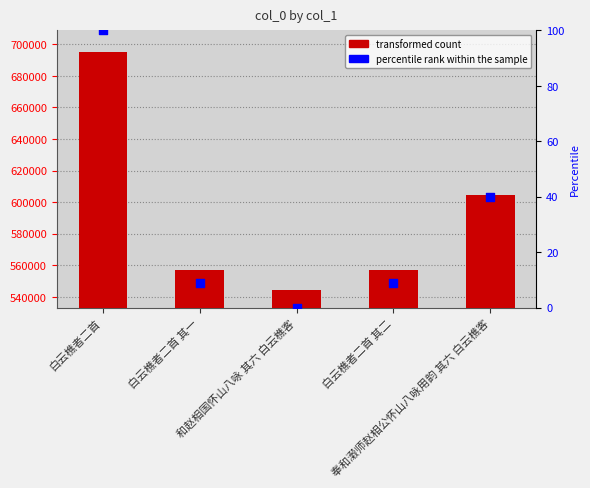

Which series has the largest total across all categories?

col_0